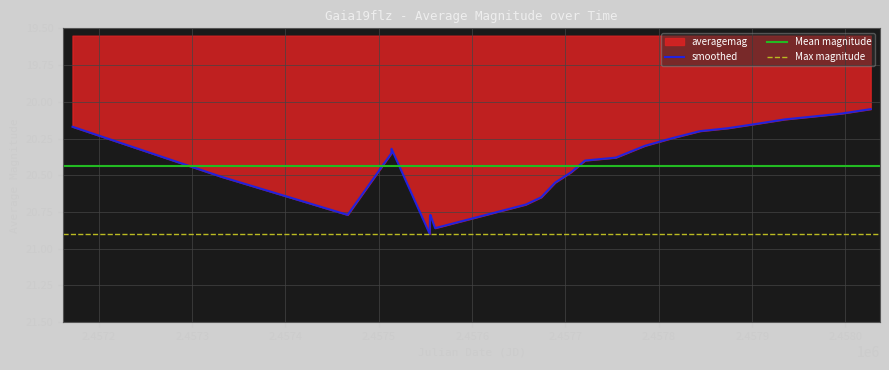

The chart shows a value of 14.6 at 2016-06-20. True or false?

False